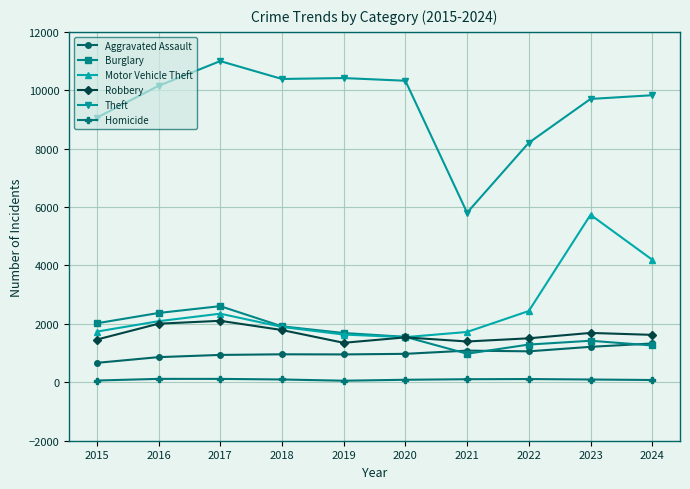

Where is Motor Vehicle Theft nearest to the value 3641?

2024